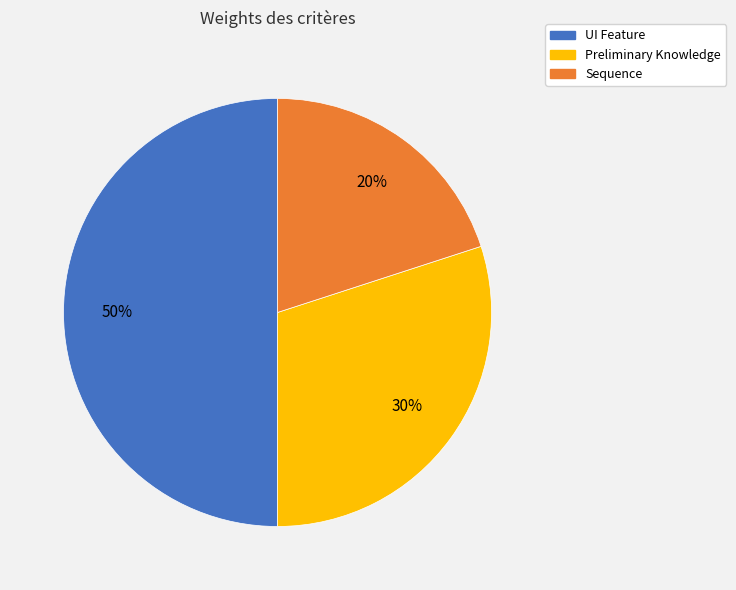

What percentage is the UI Feature slice, to the nearest percent?

50%